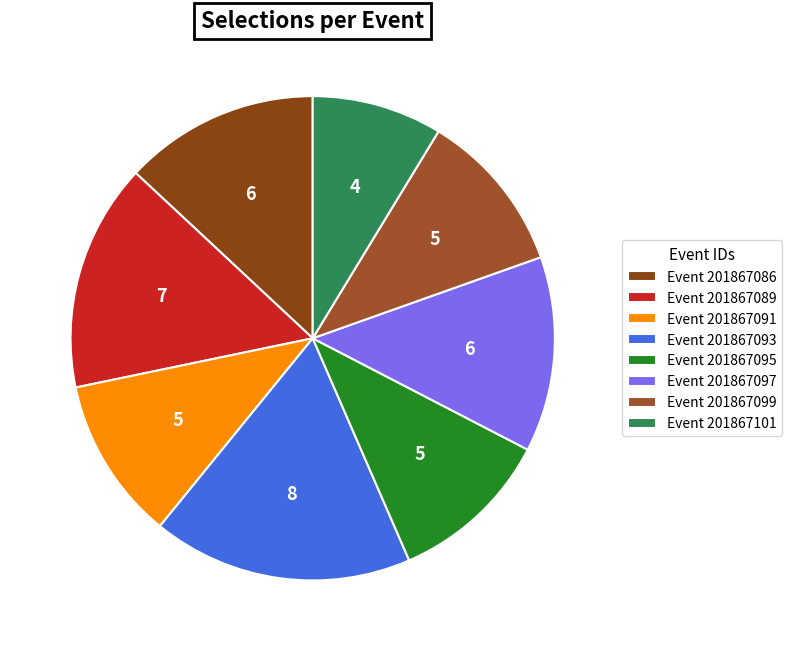

Rank the categories by value from highest to lowest.

201867093, 201867089, 201867086, 201867097, 201867091, 201867095, 201867099, 201867101